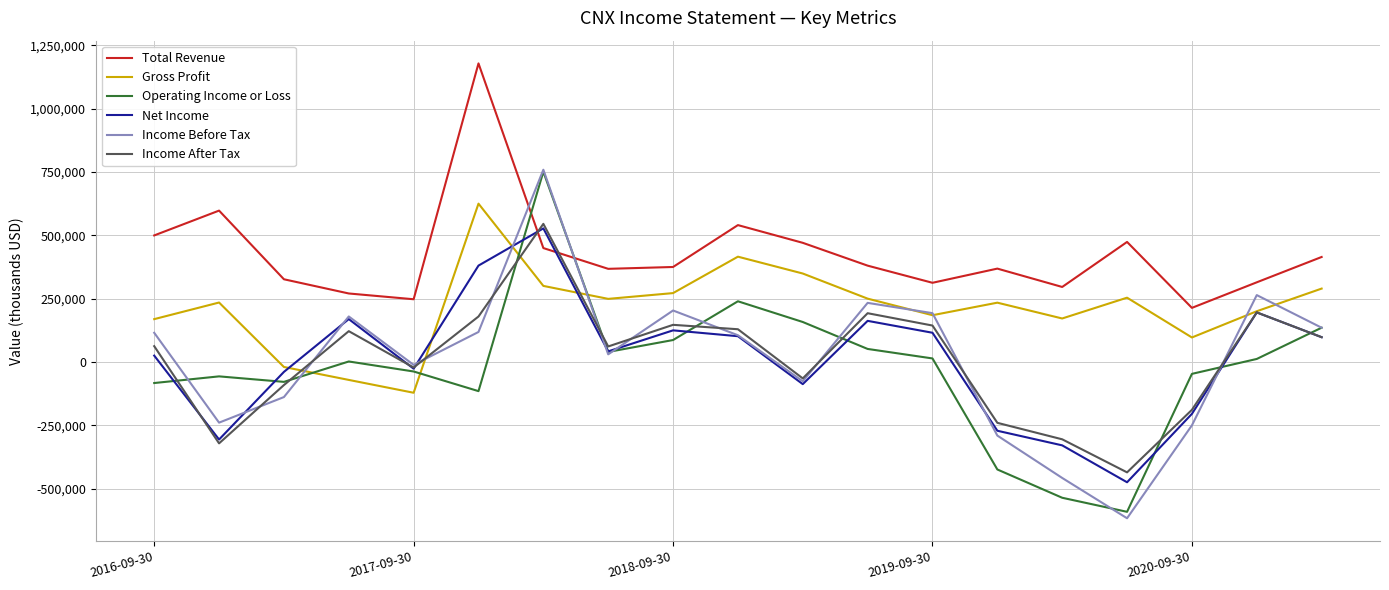

Which series has the largest total across all categories?

Total Revenue